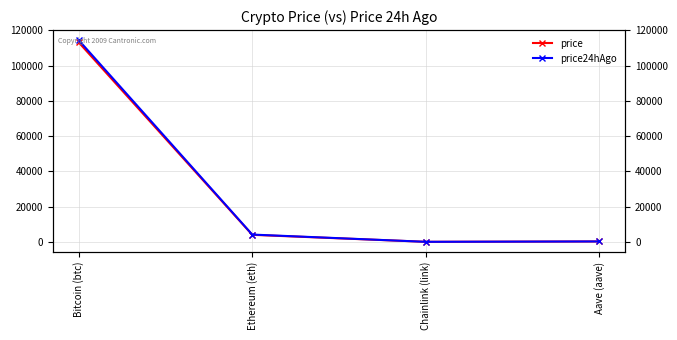

What is the sum of all price24hAgo values?

118769.7